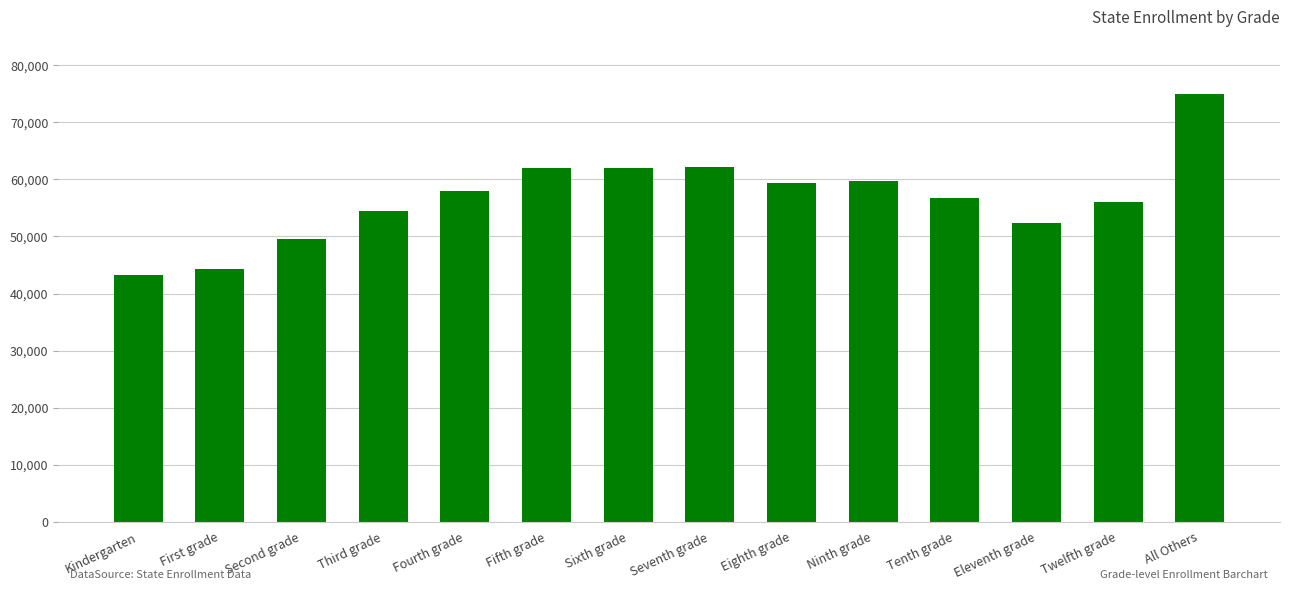

What is the sum of the values at Second grade and Sixth grade?

111568